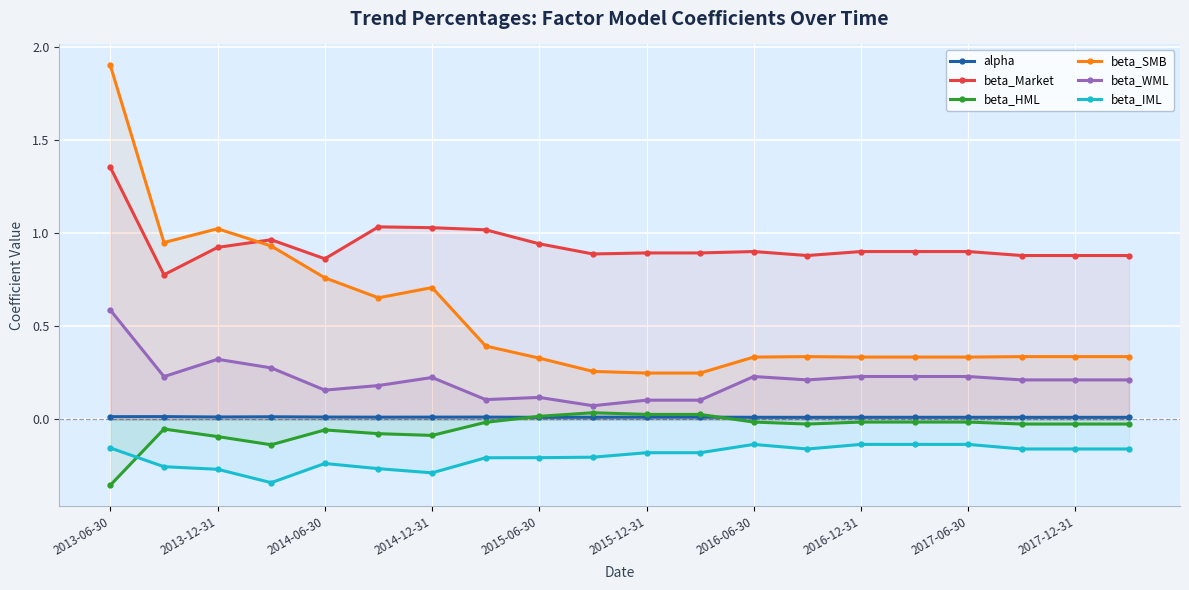

True or false: beta_IML has a value of -0.2 at 2015-06-30.

True